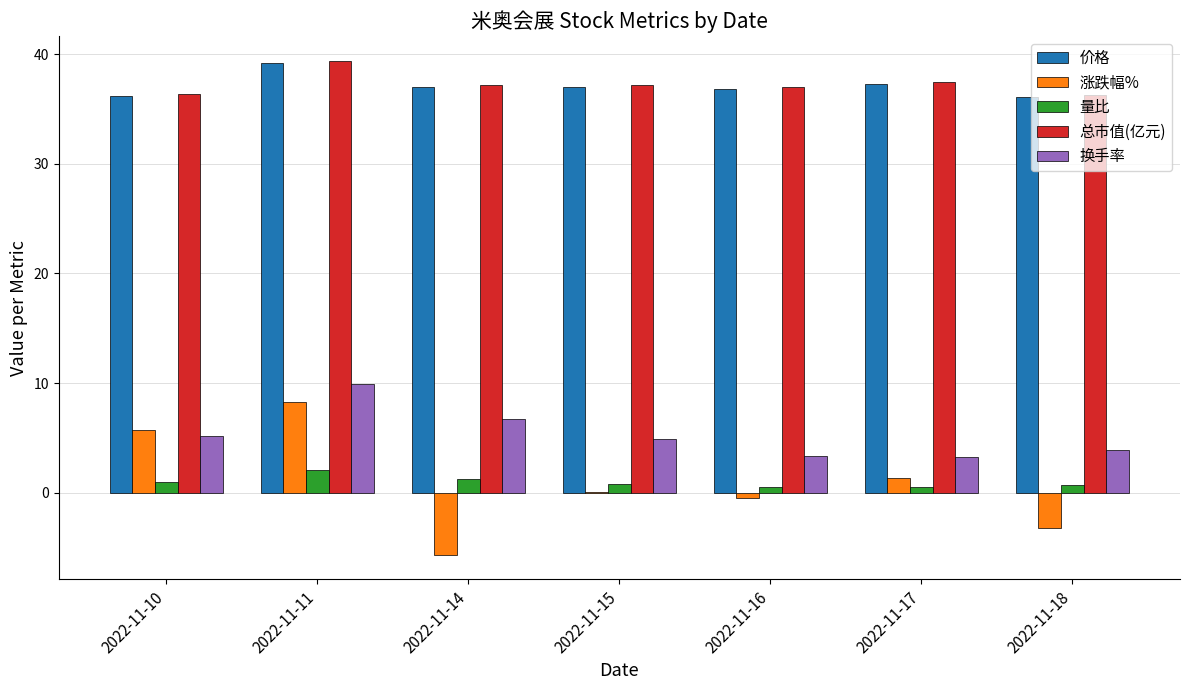

What is the maximum value shown in the chart?

39.4